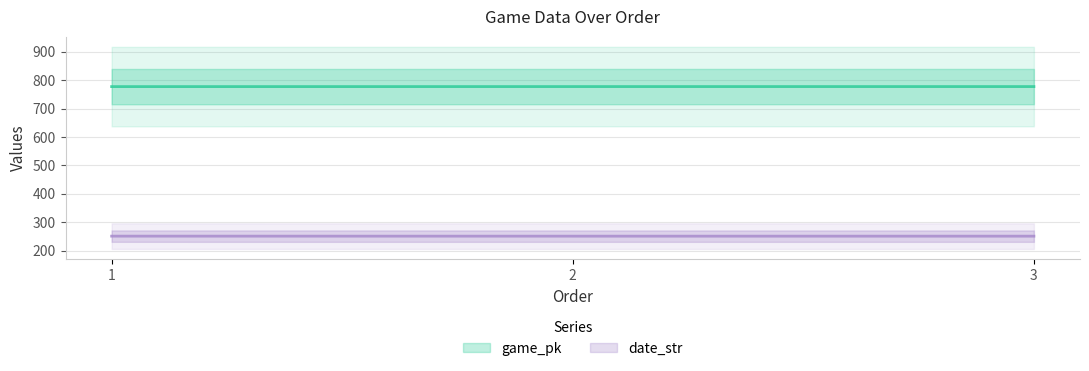

What is the average value of the date_str series?

250.7